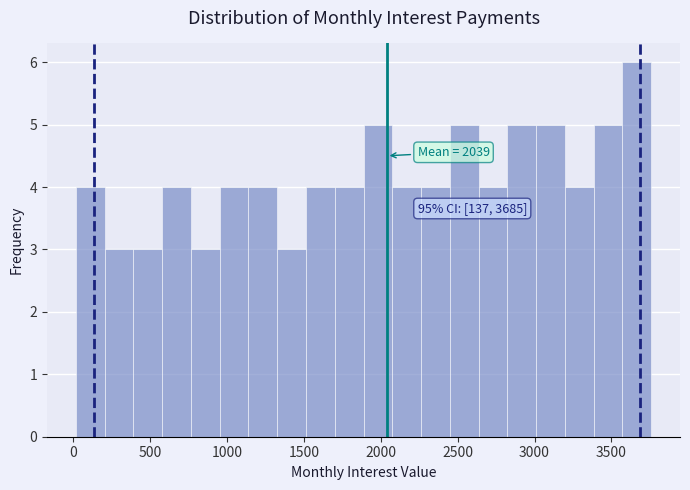

Around what value on the x-axis is the tallest bar? Give the approximate position of its centre, as read against the axis.

3650